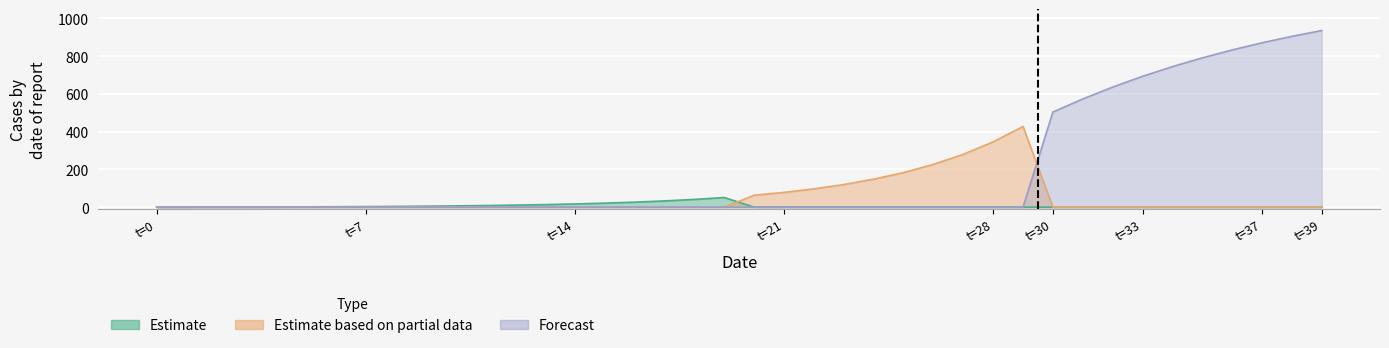

Where do Forecast and Estimate based on partial data first cross each other?

29 and 30